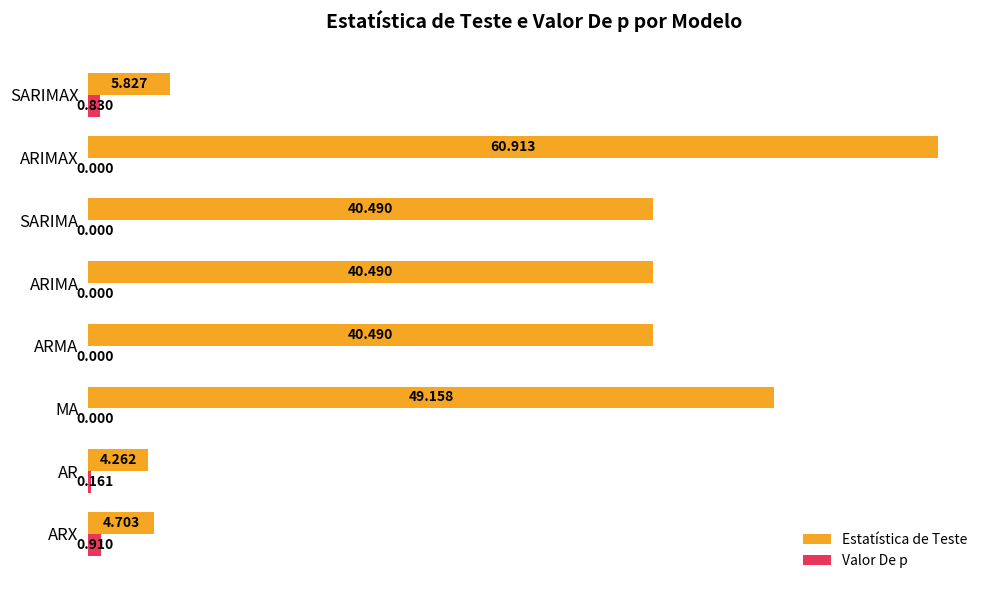

Which series changed the most between SARIMA and ARIMAX?

Estatística de Teste